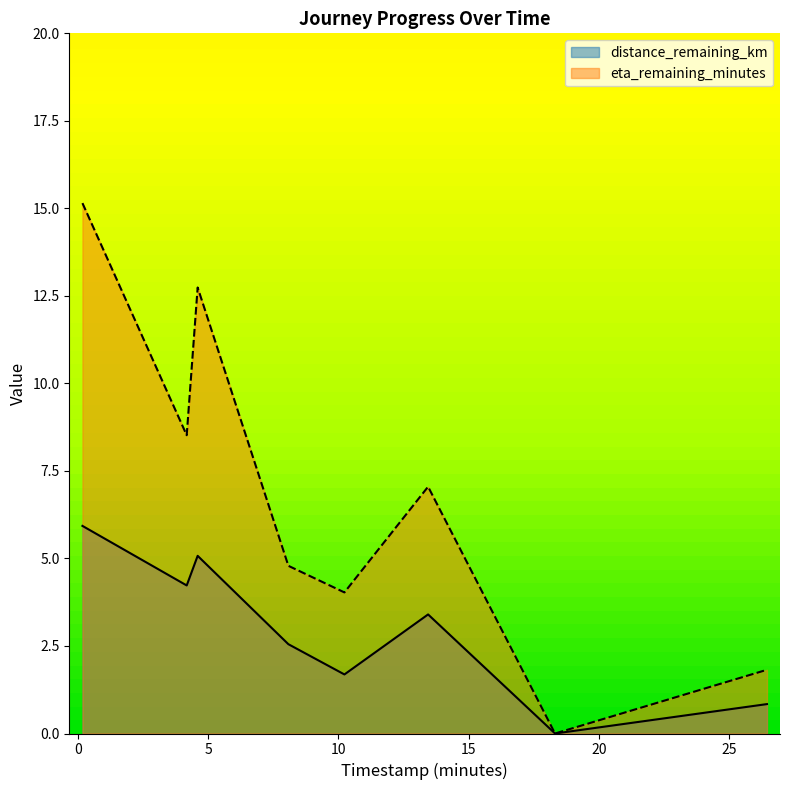

At which label does eta_remaining_minutes first exceed 7?

0.18